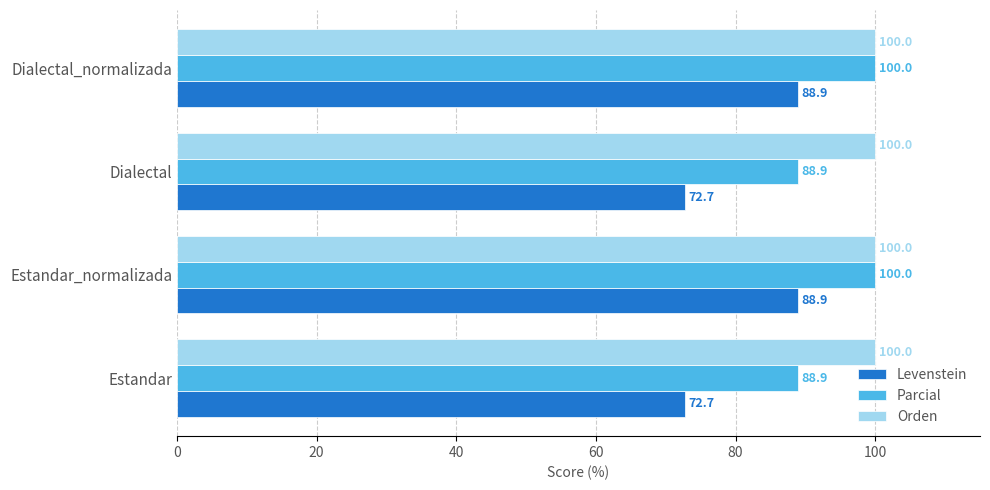

What value does the Parcial series have at Estandar_normalizada?

100.0